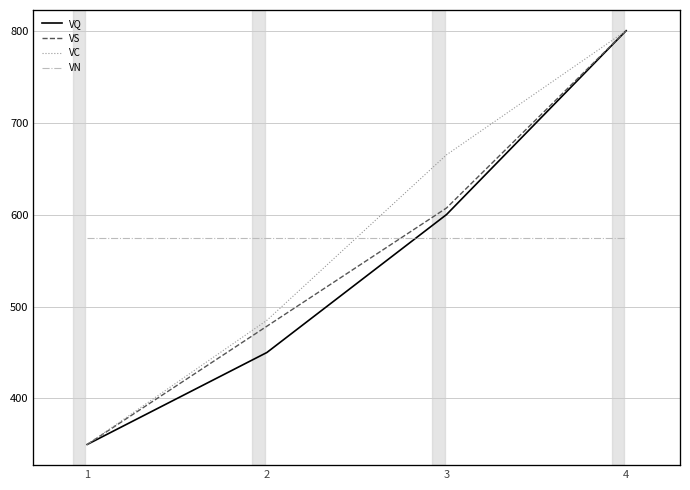

How many lines are shown in the chart?

4